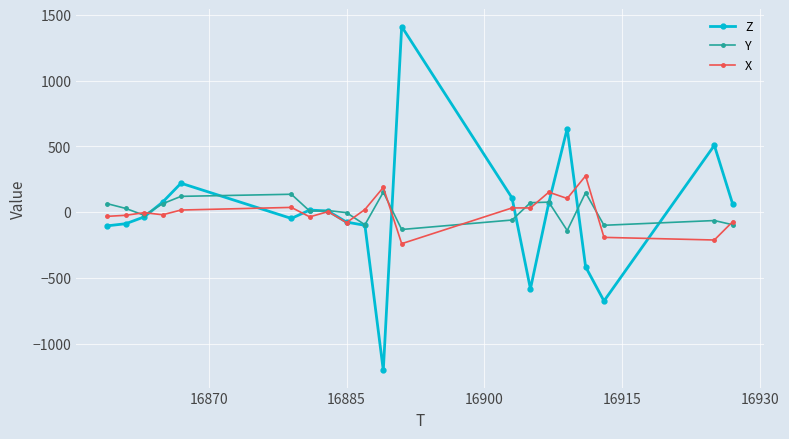

Count the number of data series in this chart.

3